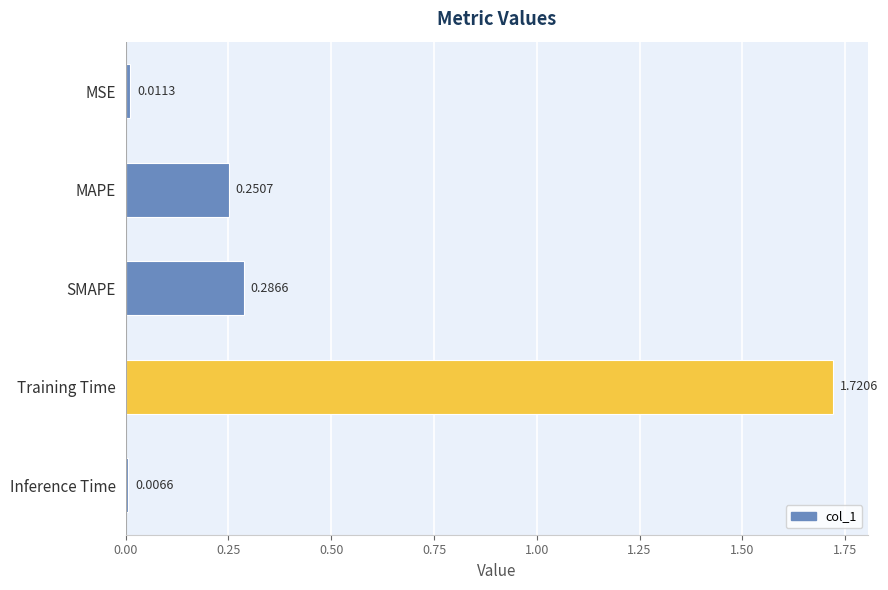

What is the difference between the values at MAPE and Training Time?

1.5